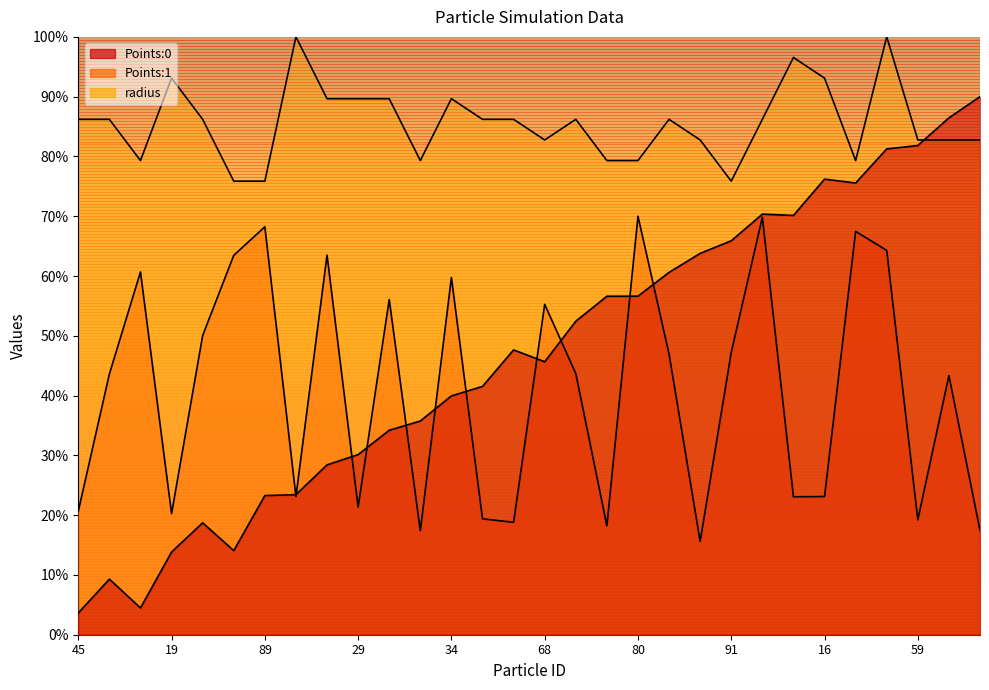

True or false: Points:1 and Points:0 cross at least once.

True